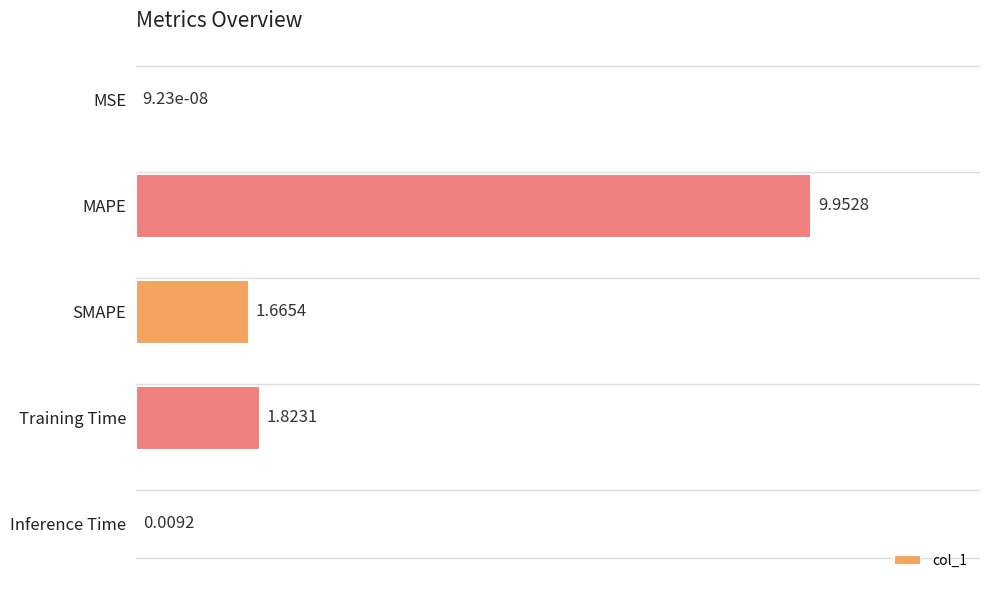

At which label is the value closest to 4?

Training Time